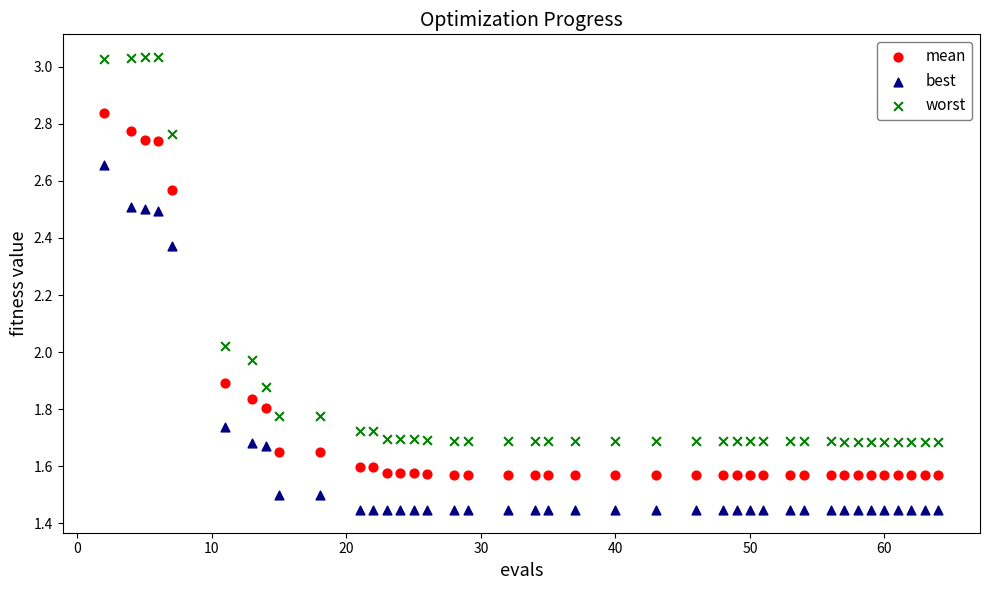

What is the X range (max minus min) for the scatter plot?

62.0